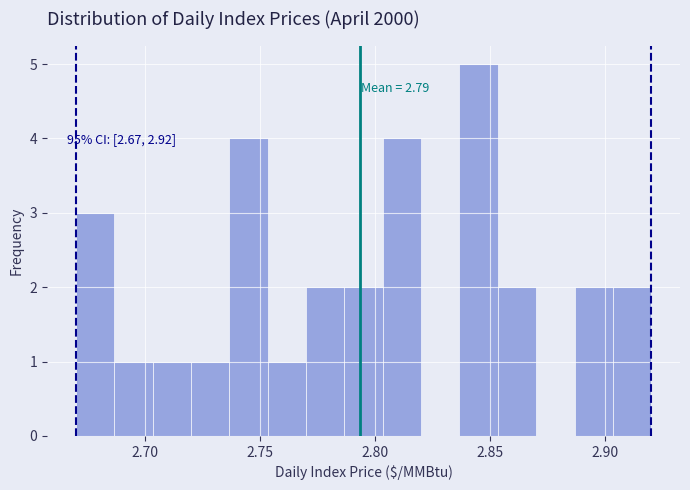

Around what value on the x-axis is the tallest bar? Give the approximate position of its centre, as read against the axis.

2.845